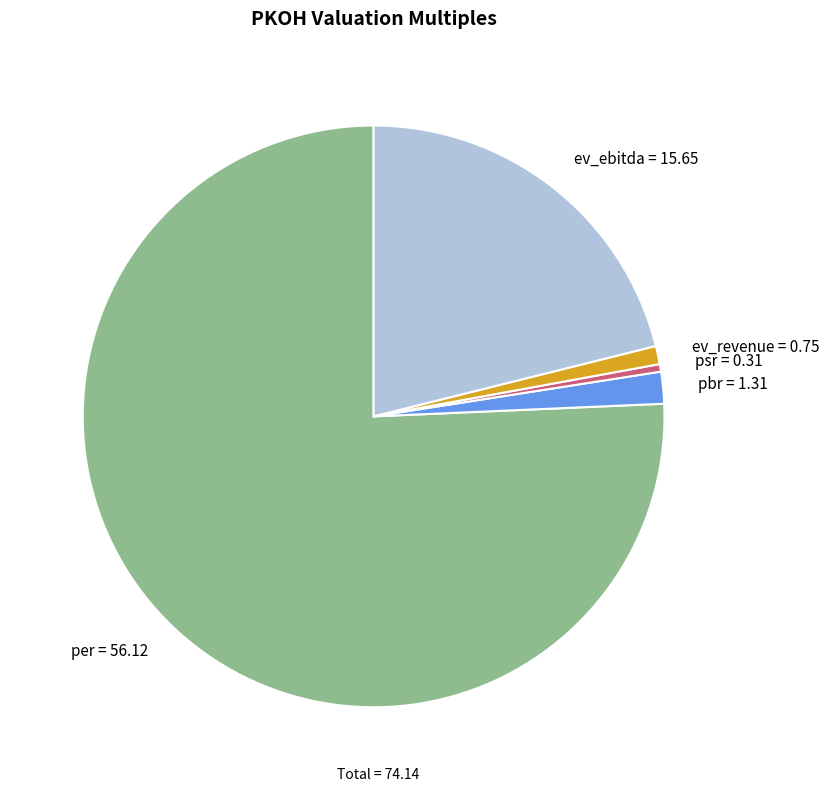

Rank the categories by value from highest to lowest.

per, ev_ebitda, pbr, ev_revenue, psr